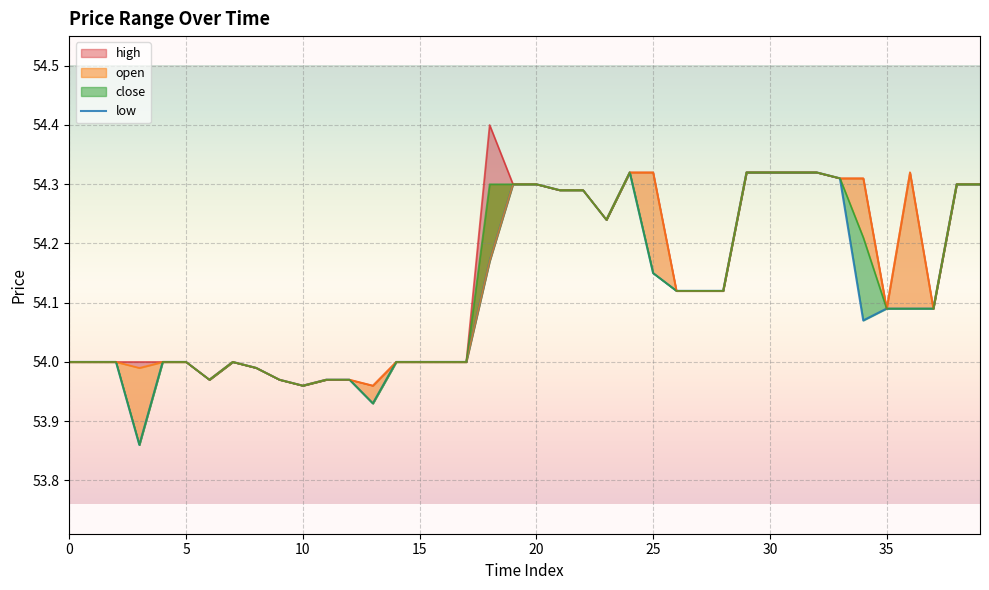

What is the label of the 40th point from the left?

39